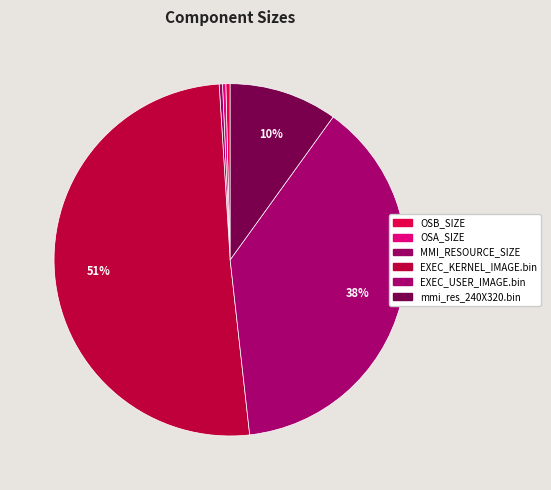

Count the number of slices in the pie.

6